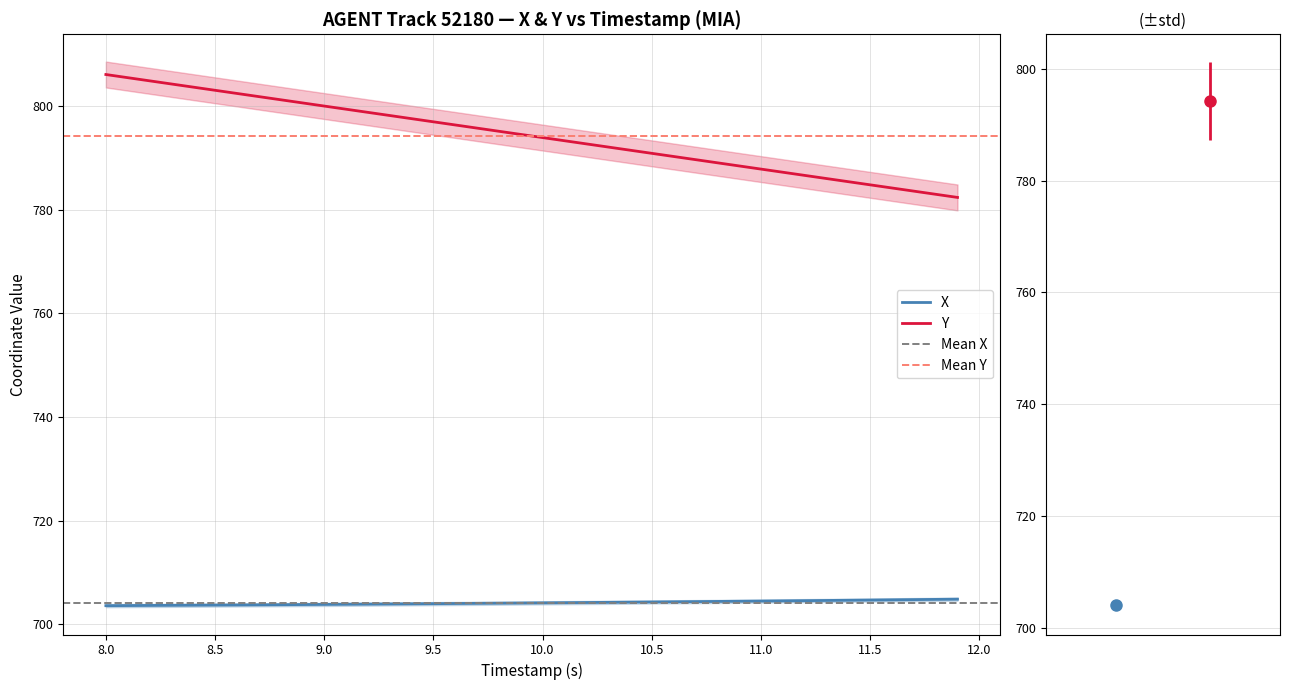

List the series in order of their overall mean, lowest first.

X, Y